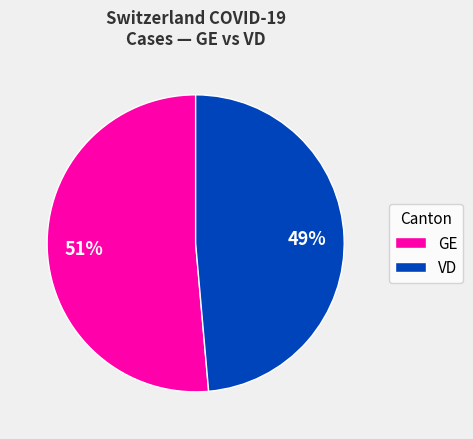

How many slices are in this pie chart?

2